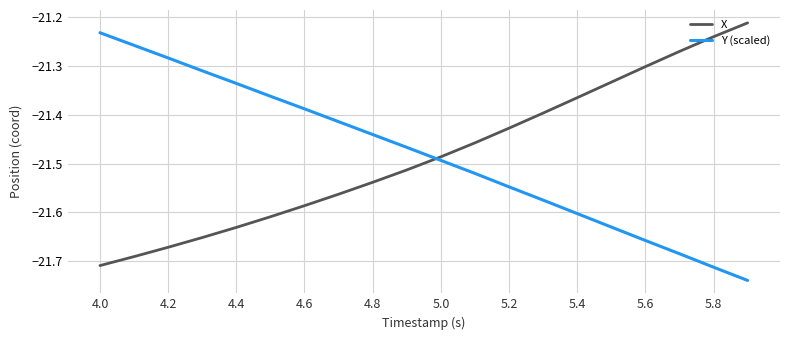

What is the difference between the maximum and minimum values in the X series?

0.5